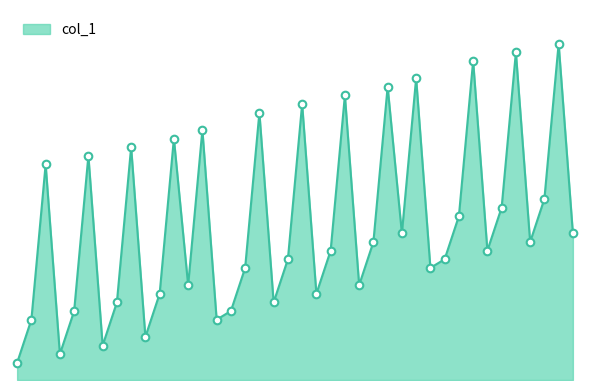

Is this an area chart (filled region under the line)?

Yes